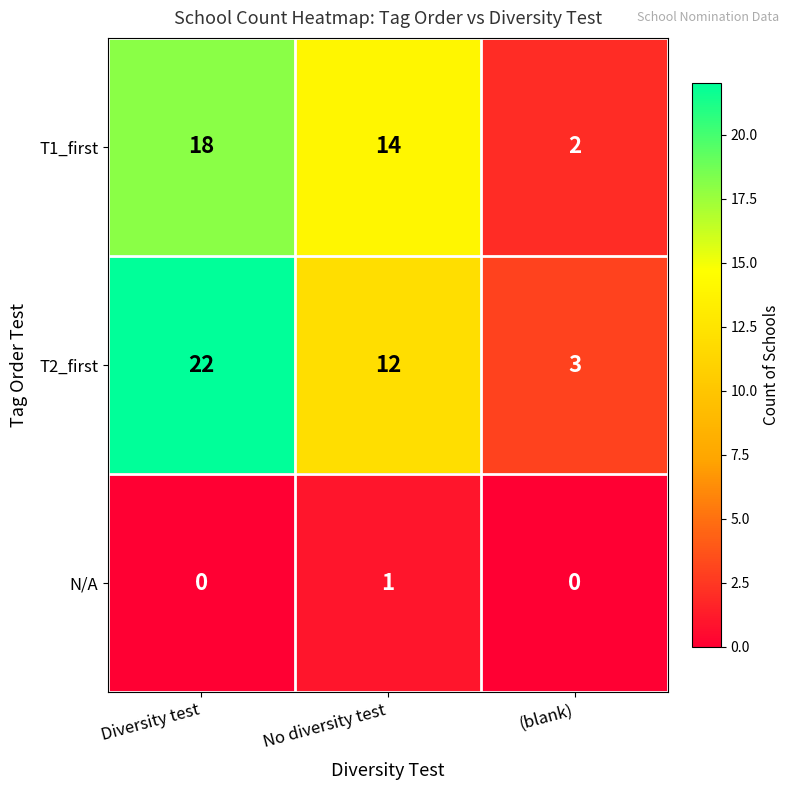

At which category is the sum across all series the highest?

Diversity test